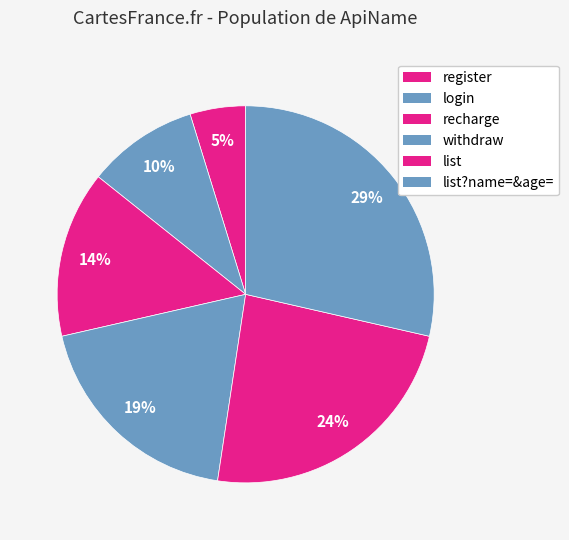

How many slices are in this pie chart?

6